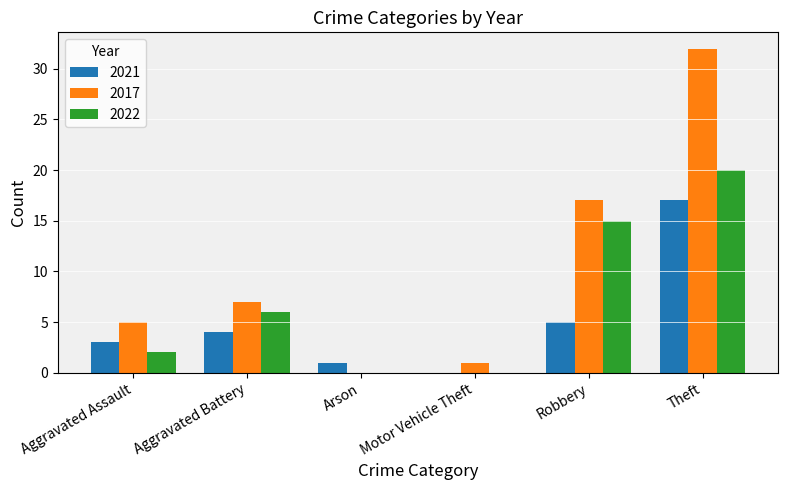

Reading right to left, extract all data points from this chart.

2021: 17	5	0	1	4	3
2017: 32	17	1	0	7	5
2022: 20	15	0	0	6	2